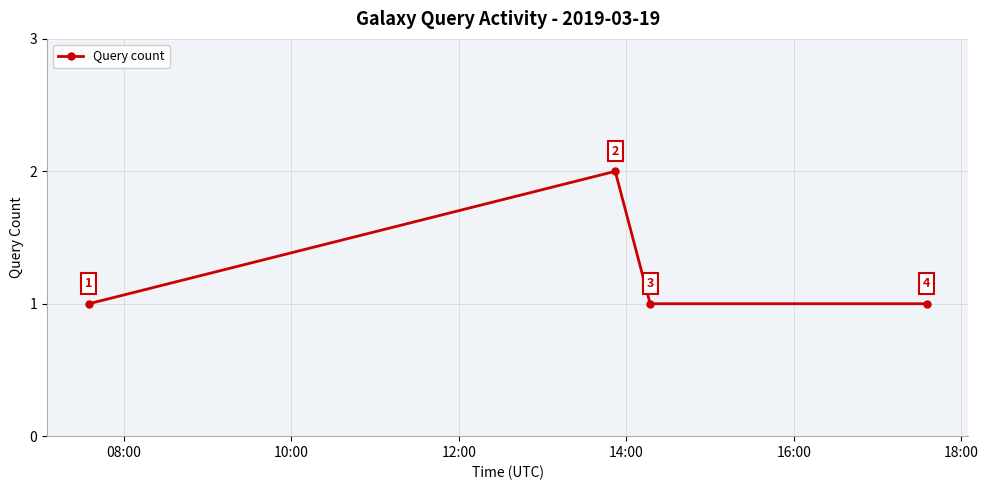

What is the sum of all values?

5